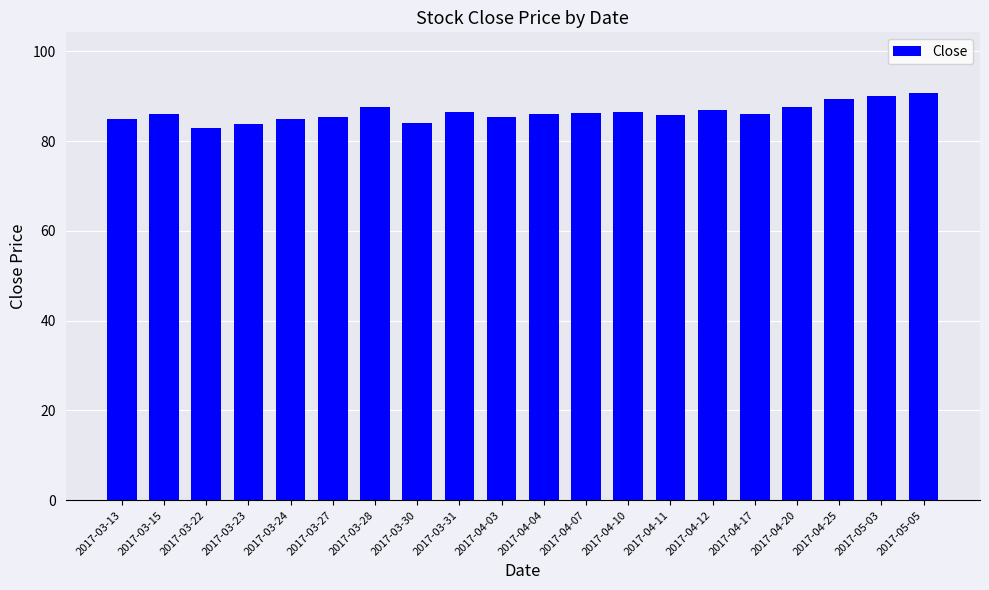

What position from the right is 2017-03-27?

15